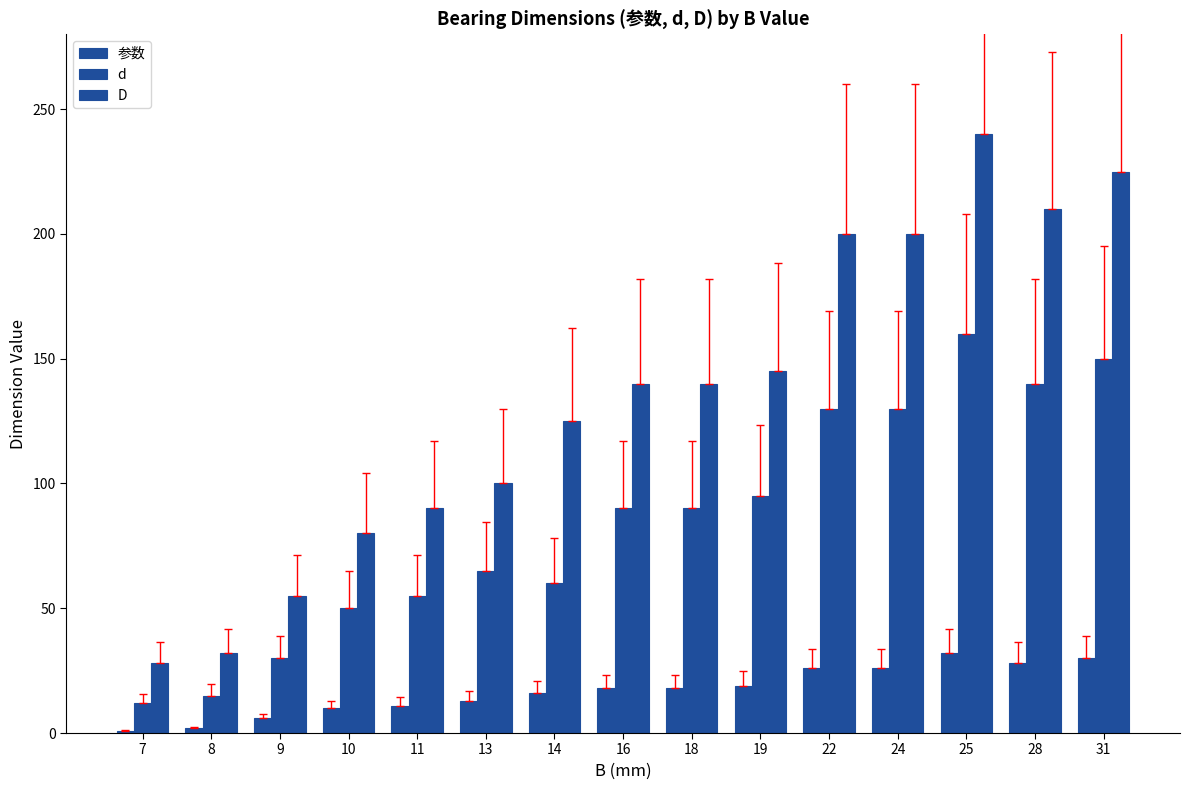

What is the value of the 参数 bar at the 9th from the left?

18